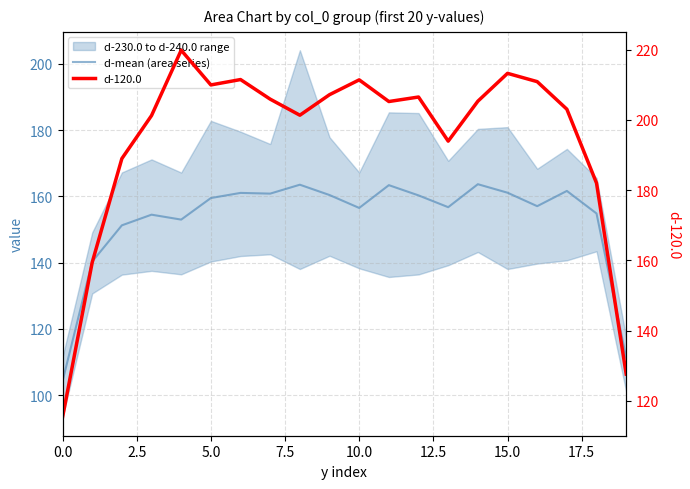

Which category has the highest value in the d-mean (area series) series?

14